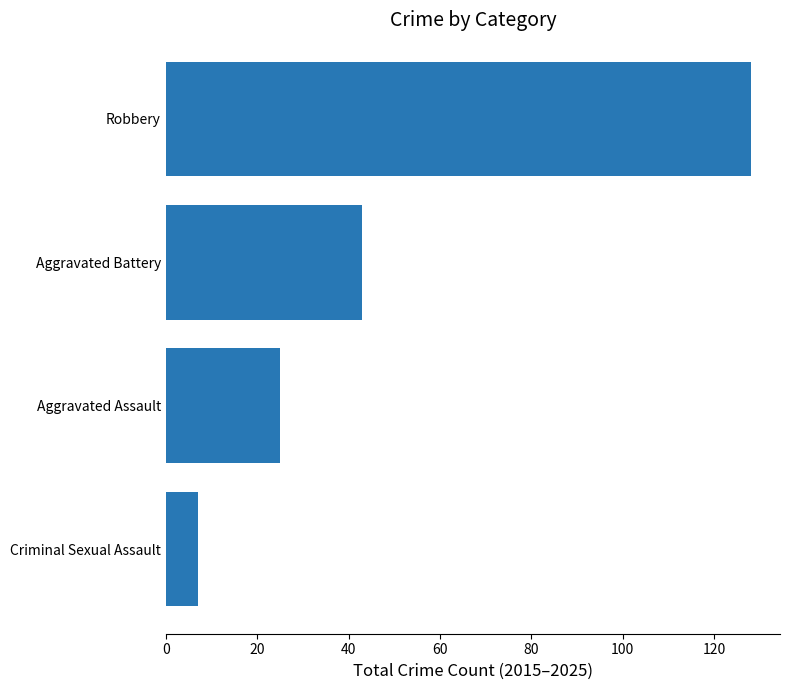

Read the value at Robbery.

128